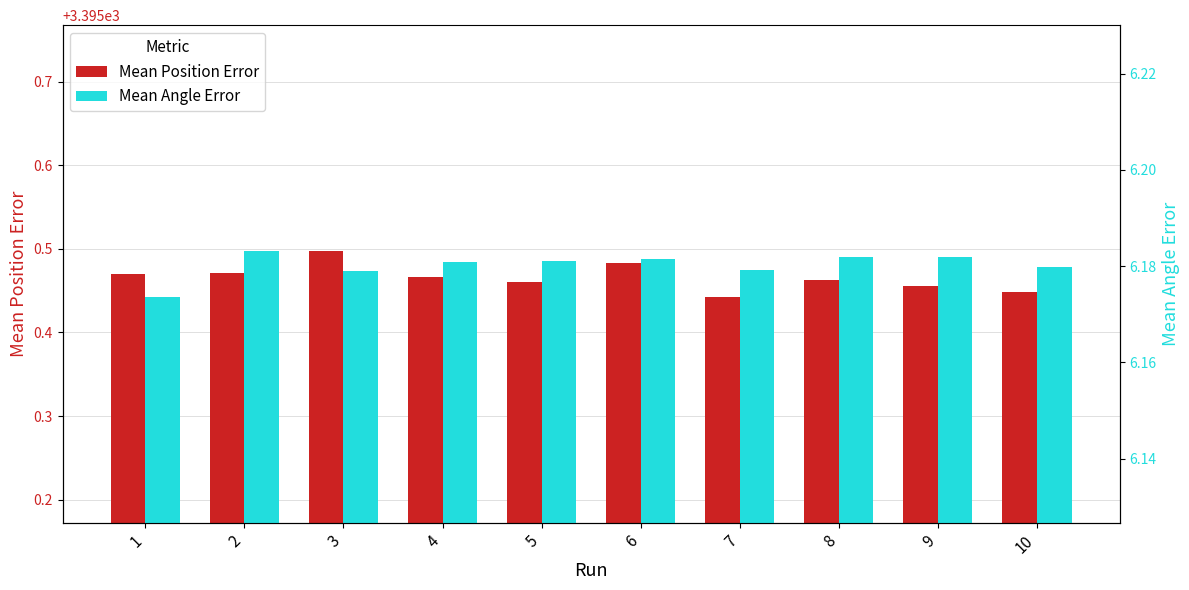

What is the average value of the Mean Position Error series?

3395.5